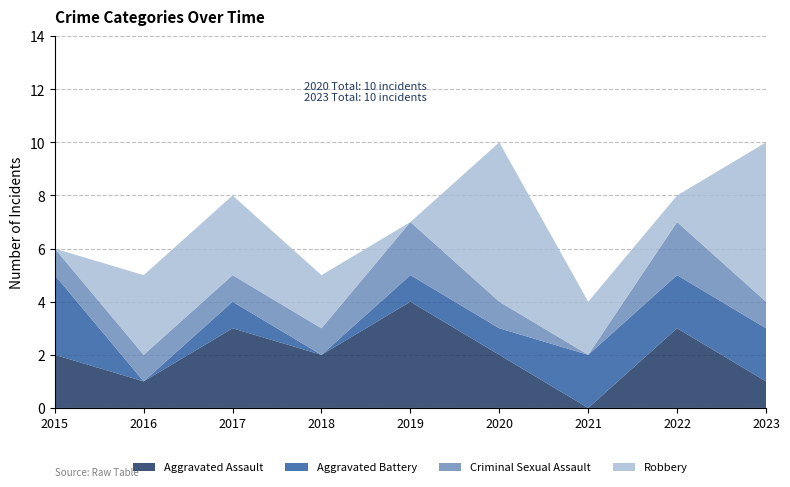

Reading left to right, what are all the values shown in this chart?

Aggravated Assault: 2015=2	2016=1	2017=3	2018=2	2019=4	2020=2	2021=0	2022=3	2023=1
Aggravated Battery: 2015=3	2016=0	2017=1	2018=0	2019=1	2020=1	2021=2	2022=2	2023=2
Criminal Sexual Assault: 2015=1	2016=1	2017=1	2018=1	2019=2	2020=1	2021=0	2022=2	2023=1
Robbery: 2015=0	2016=3	2017=3	2018=2	2019=0	2020=6	2021=2	2022=1	2023=6